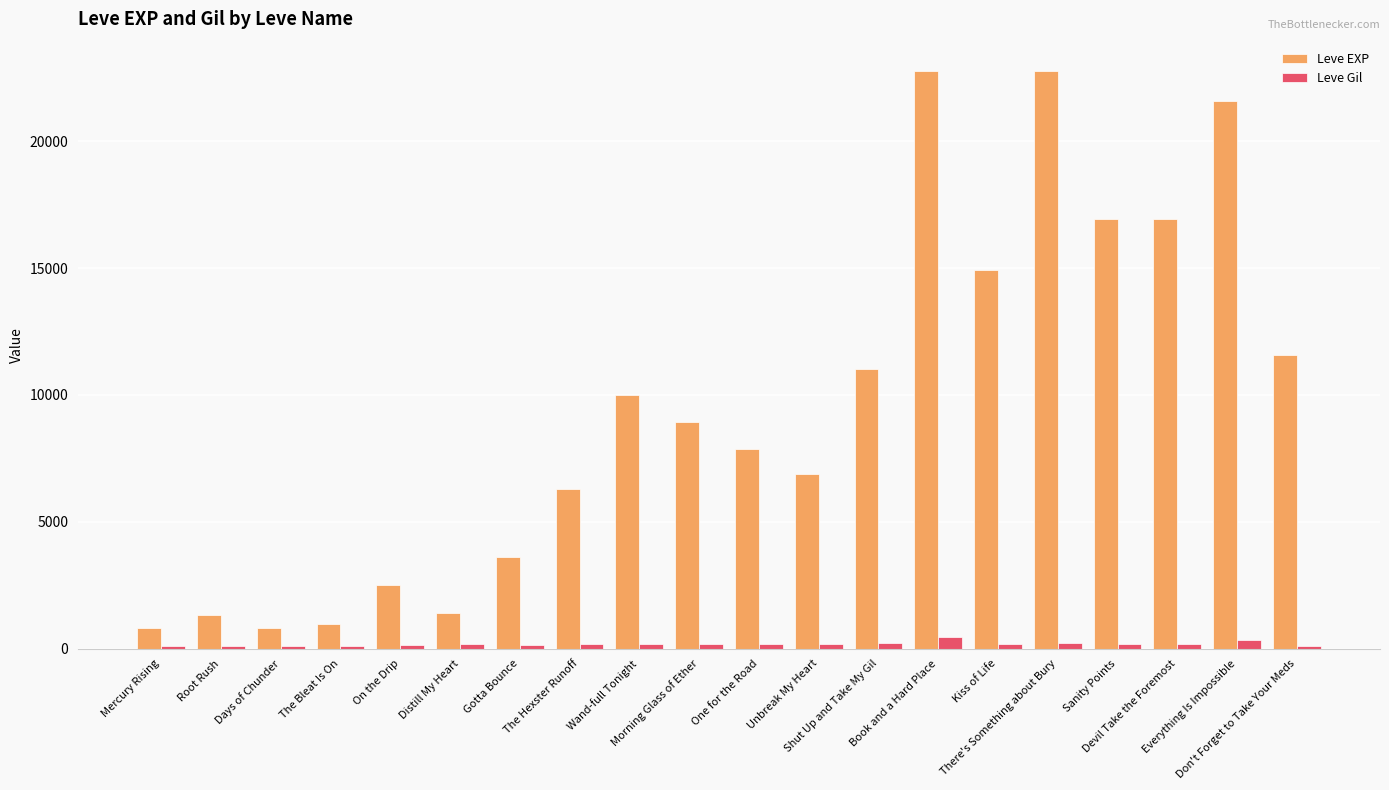

What are all the series names shown in the legend?

Leve EXP, Leve Gil